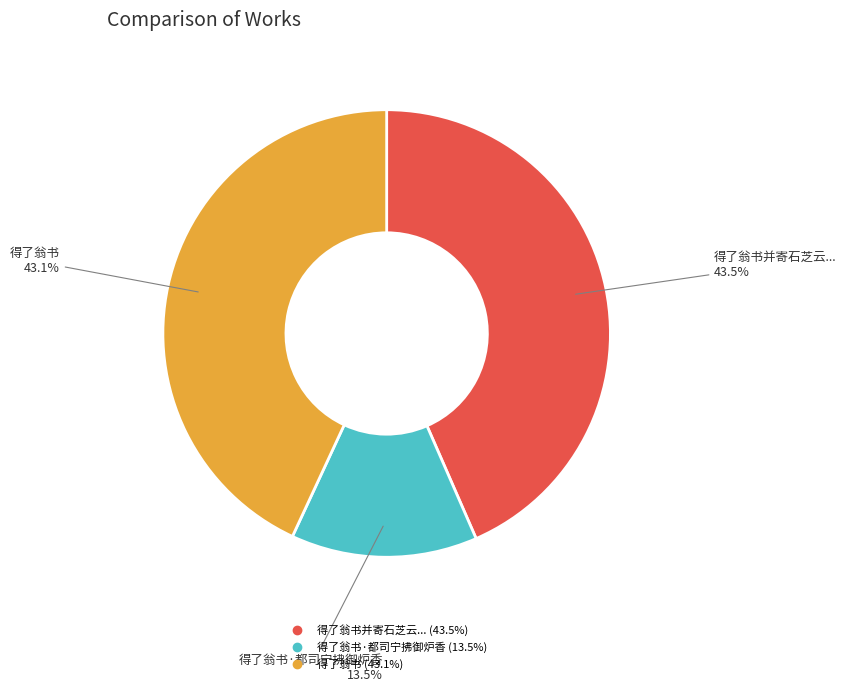

To the nearest percent, what is the average slice percentage?

33%